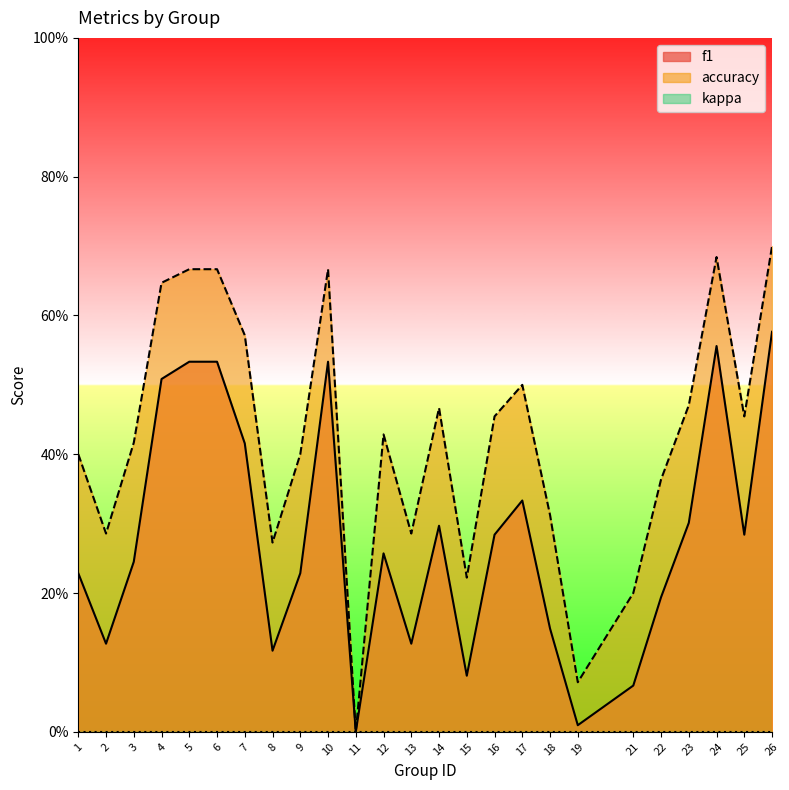

How many lines are shown in the chart?

2